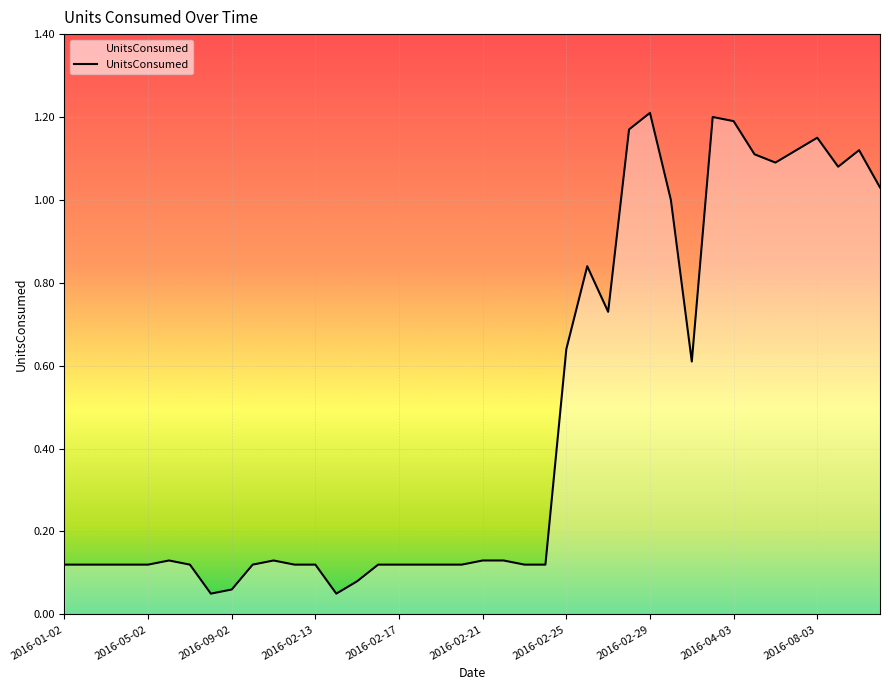

What is the minimum value shown in the chart?

0.1